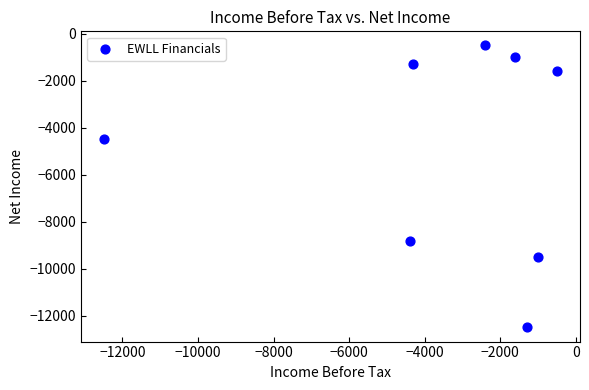

What Y value in the scatter plot is closest to -6500?

-4500